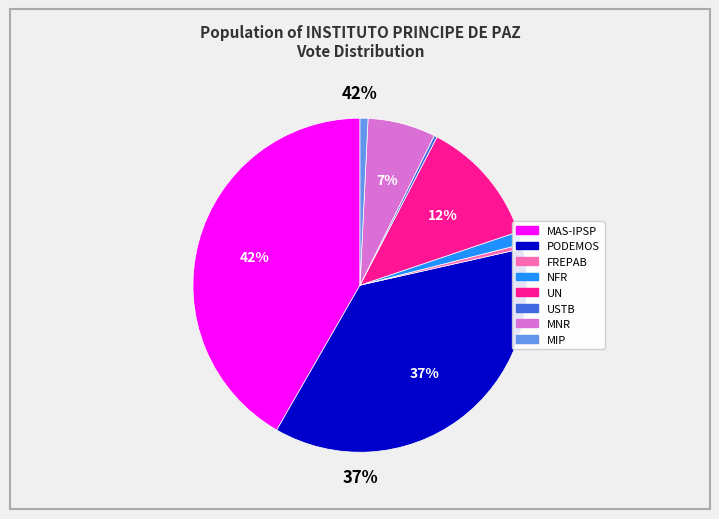

To the nearest percent, what is the difference between the PODEMOS and MIP slice percentages?

36%